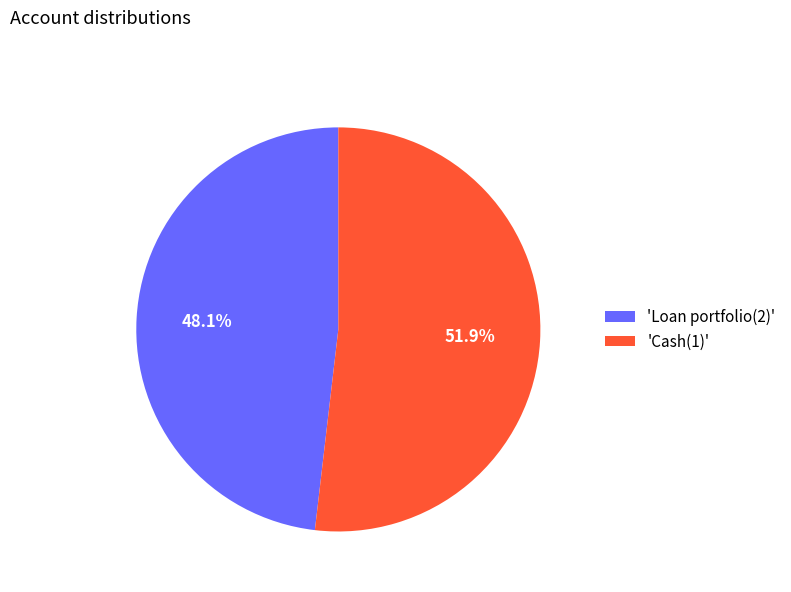

To the nearest percent, what is the difference between the largest and smallest slice percentages?

4%